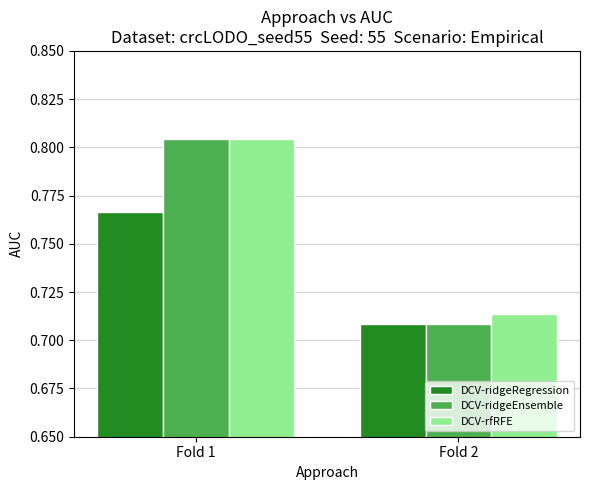

Are the bars horizontal?

No